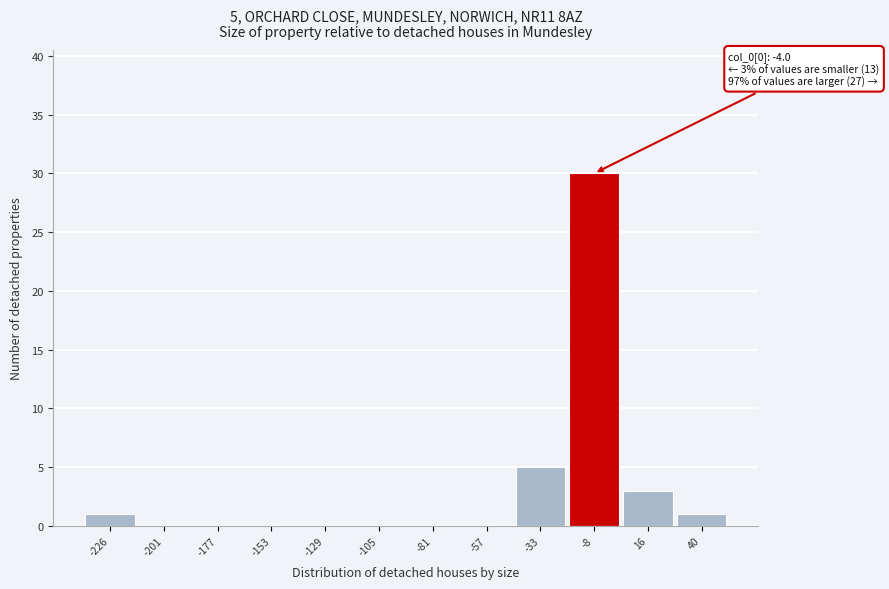

Reading right to left, what are all the values shown in this chart?

40=1	16=3	-8=30	-33=5	-57=0	-81=0	-105=0	-129=0	-153=0	-177=0	-201=0	-226=1